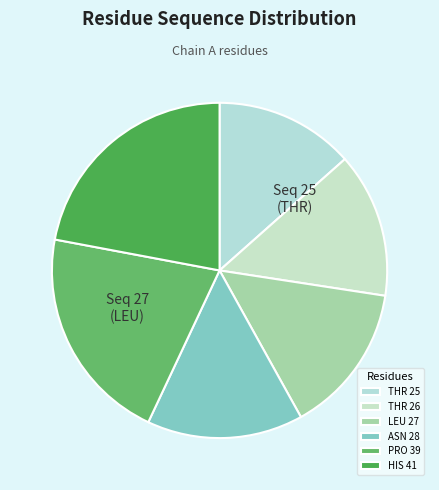

What is the smallest slice in the pie chart?

THR 25